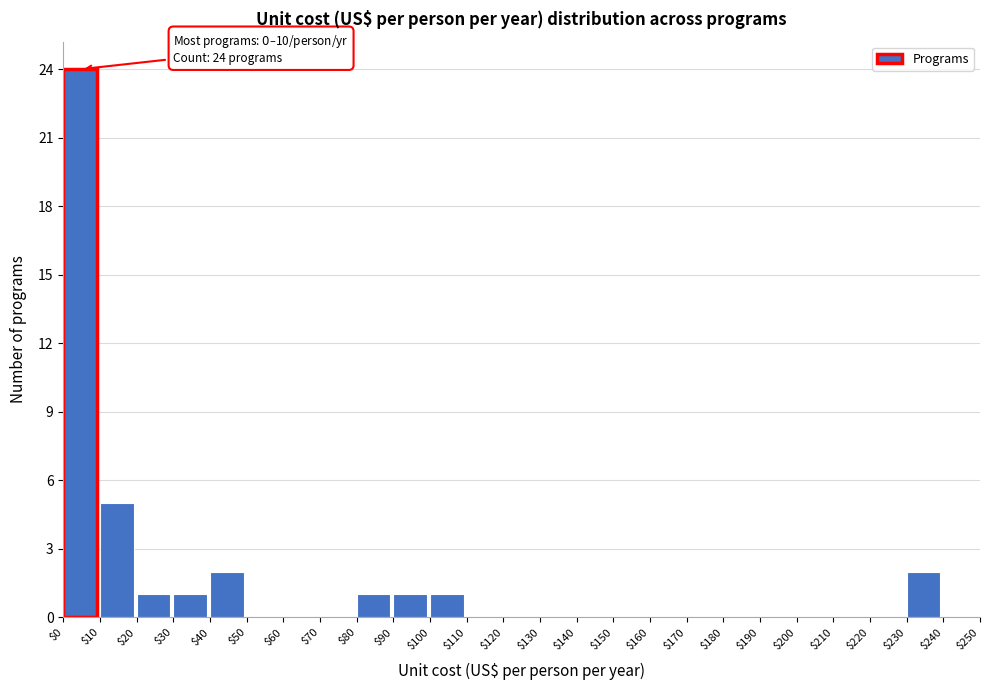

Over which range of the x-axis is the bar tallest?

$0 to $10